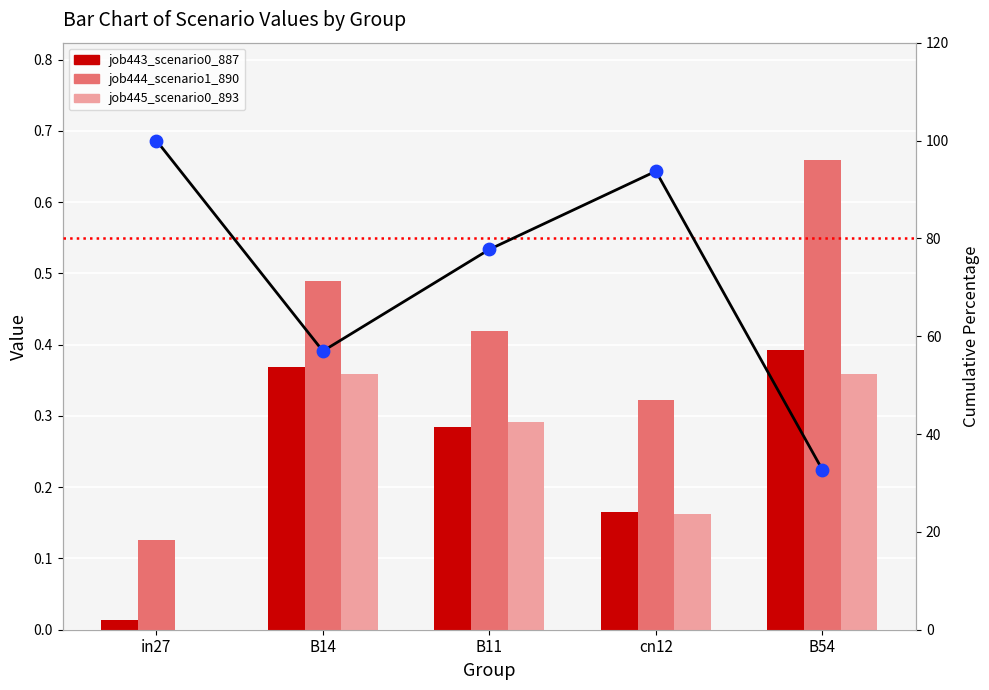

At which category is the sum across all series the highest?

in27